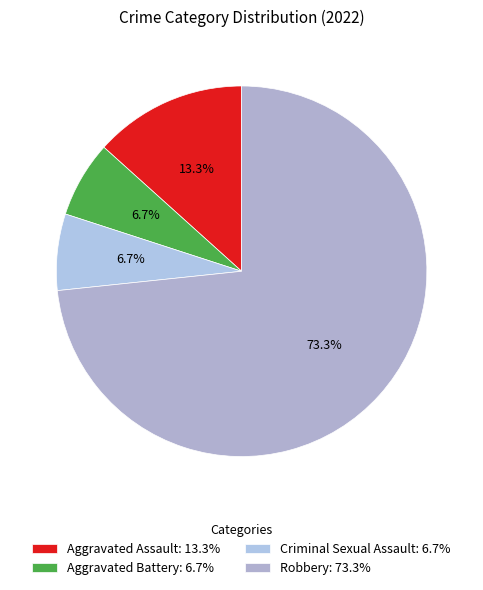

Is it true that Aggravated Assault is 13% of the pie?

True